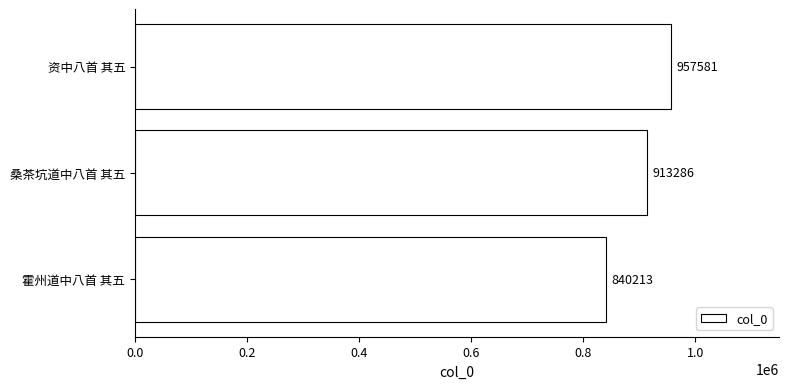

What is the average value?

903693